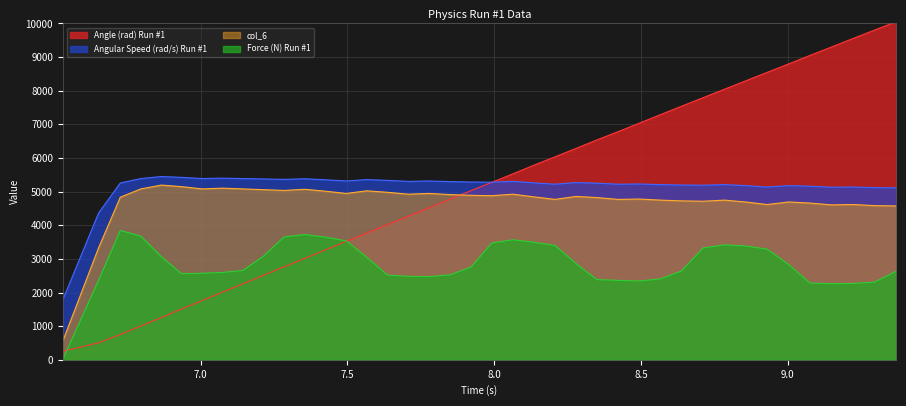

Is the value of Force (N) Run #1 at 7.284 greater than the value of Angle (rad) Run #1 at 9.004?

No